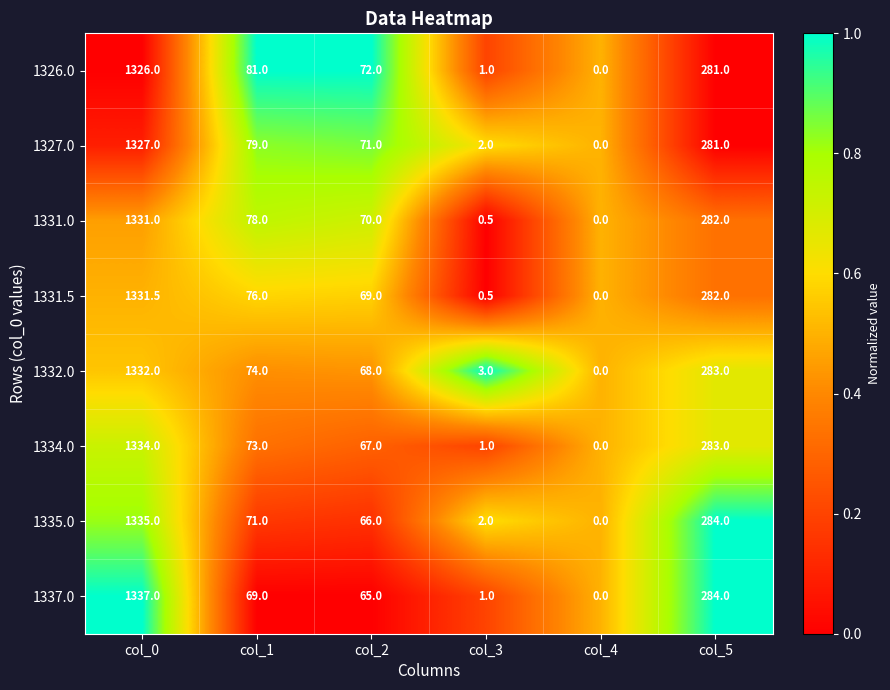

The 1331.0 series shows 1331.0 at col_0. True or false?

True